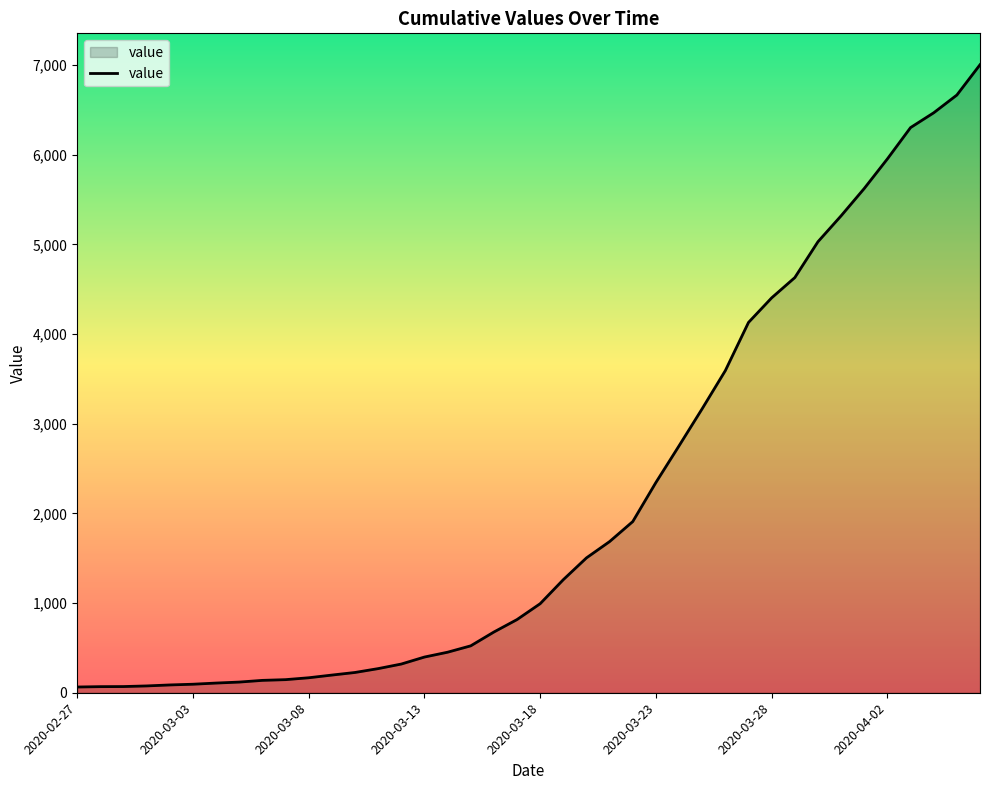

What is the difference between the maximum and minimum values?

6940